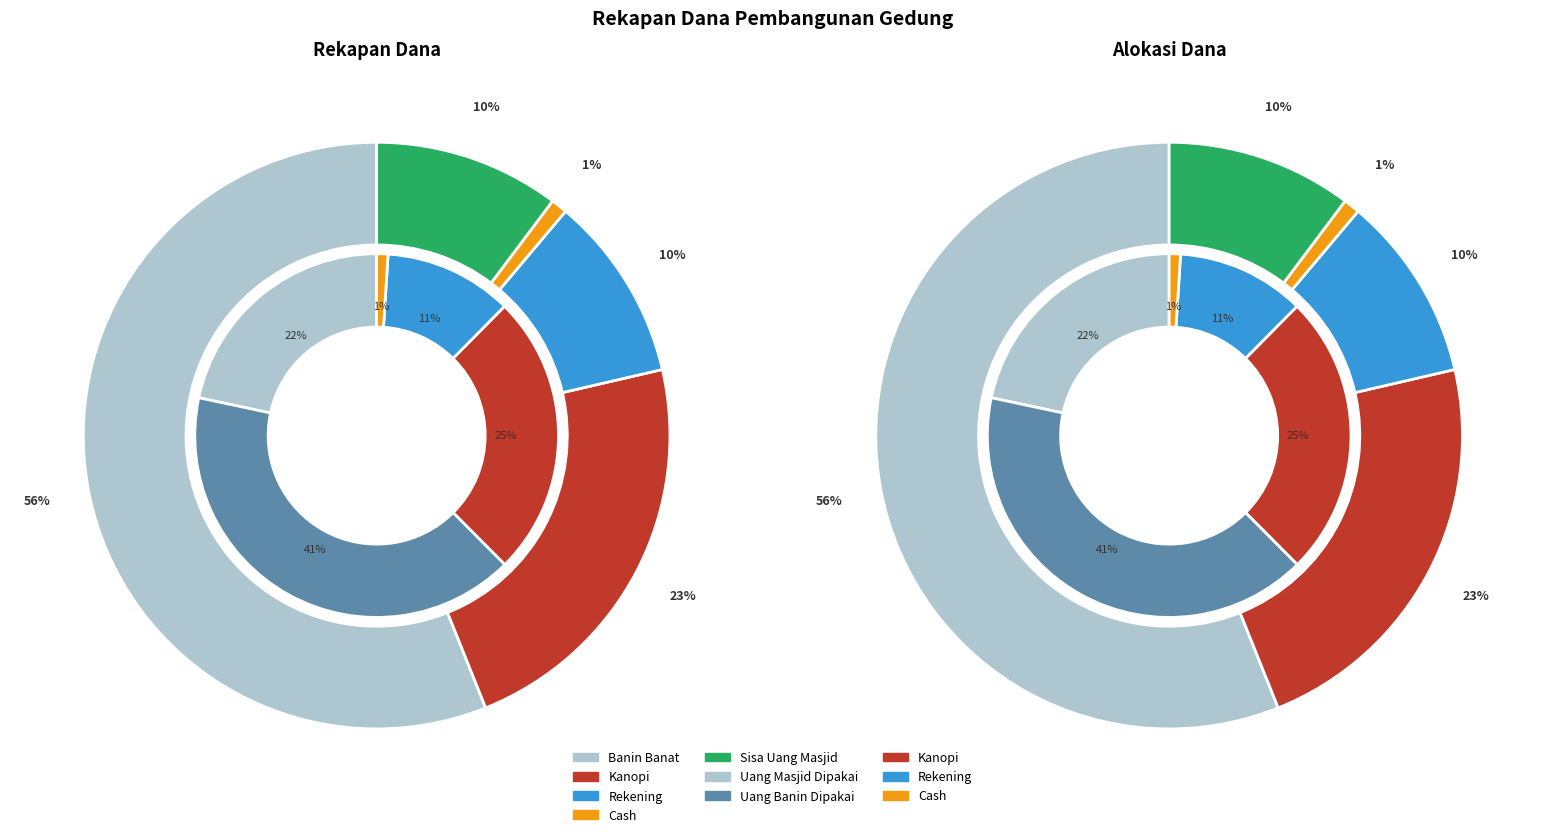

What is the change in value from Kanopi to Cash?

-16915200